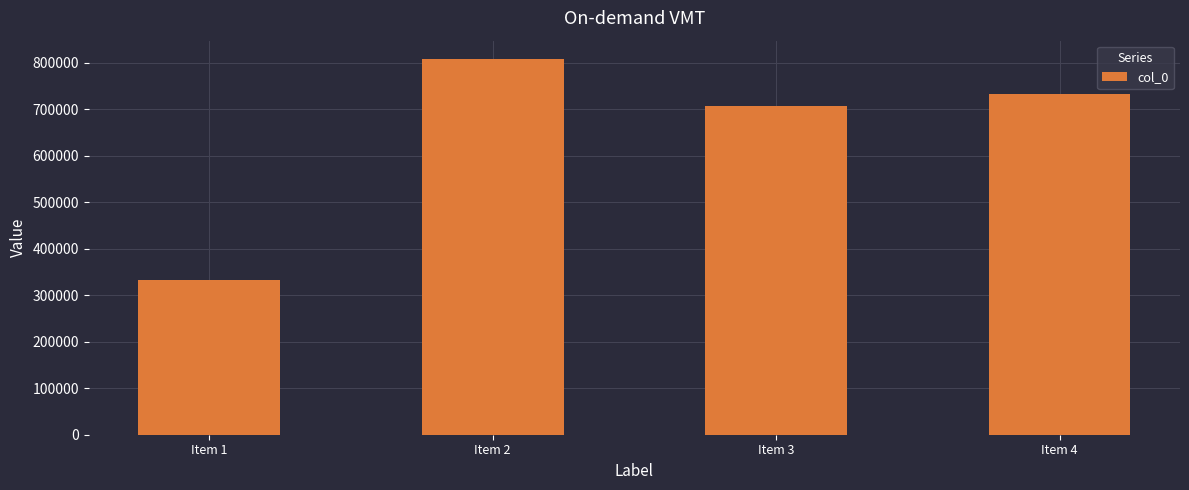

What is the sum of all values?

2580500